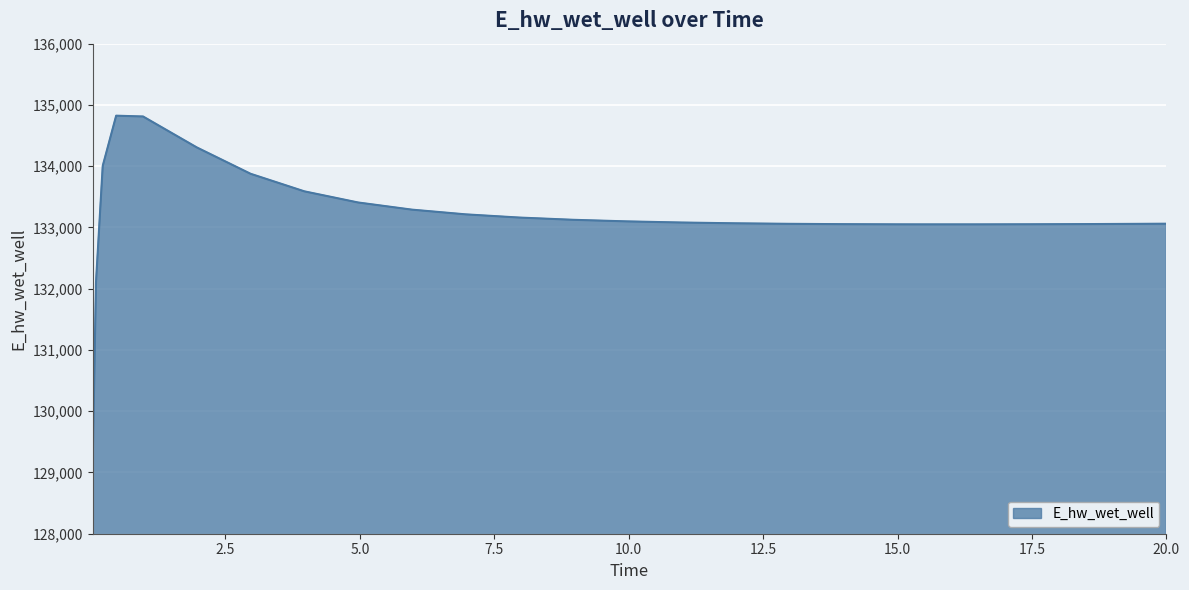

What is the difference between the maximum and minimum values?

5680.9